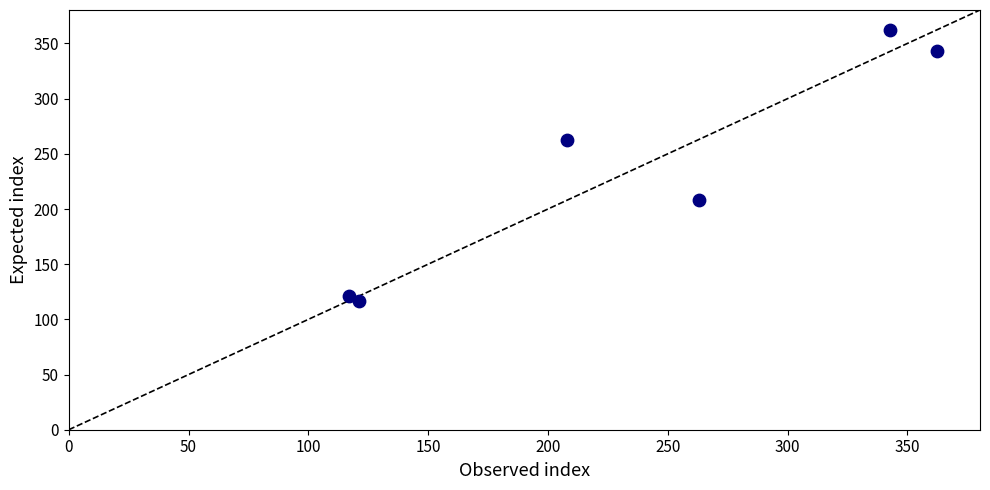

What is the average X value?

235.6